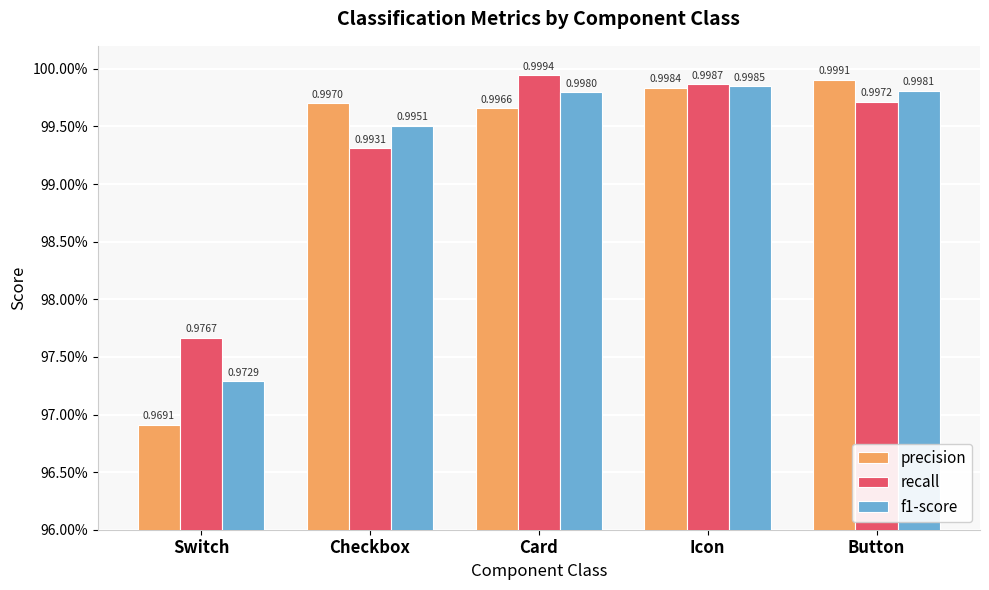

Rank the series by their maximum value, from highest to lowest.

recall, precision, f1-score